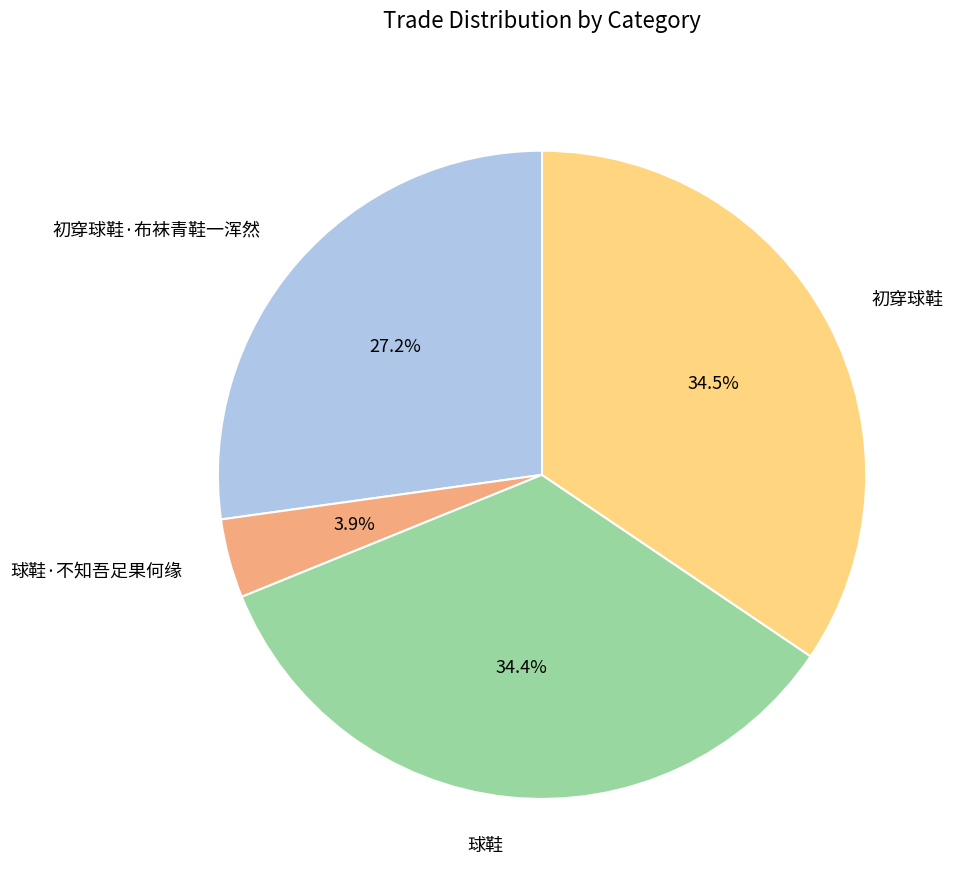

What is the total percentage of 球鞋·不知吾足果何缘 and 球鞋?

38.3%